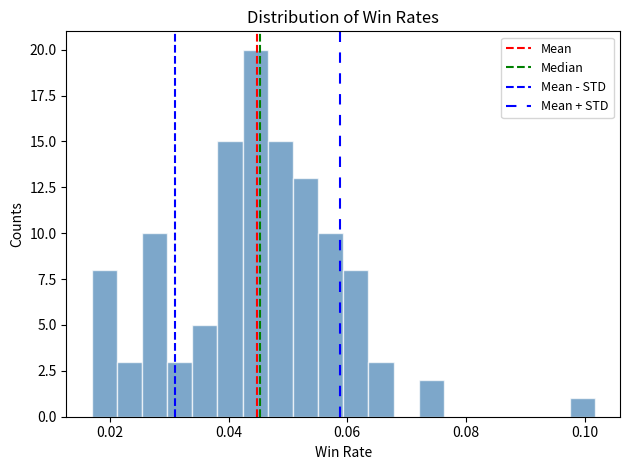

Read against the x-axis, roughly where is the centre of the tallest bar?

0.044